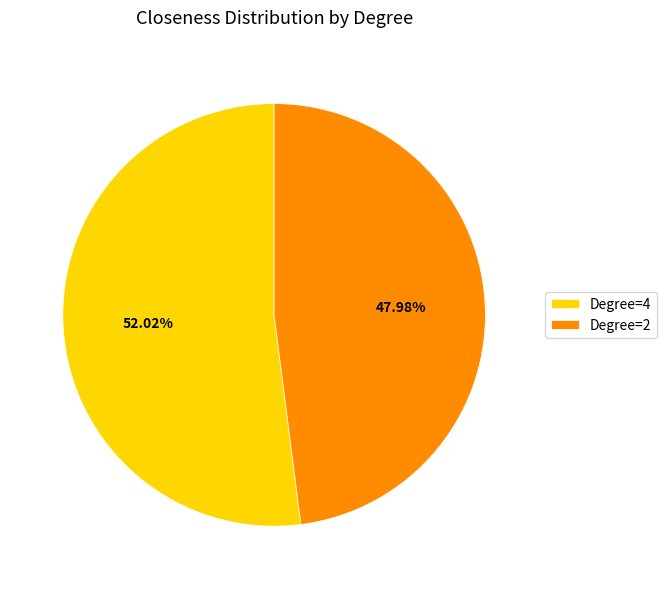

Approximately how many times larger is the value at Degree=2 compared to Degree=4?

0.9